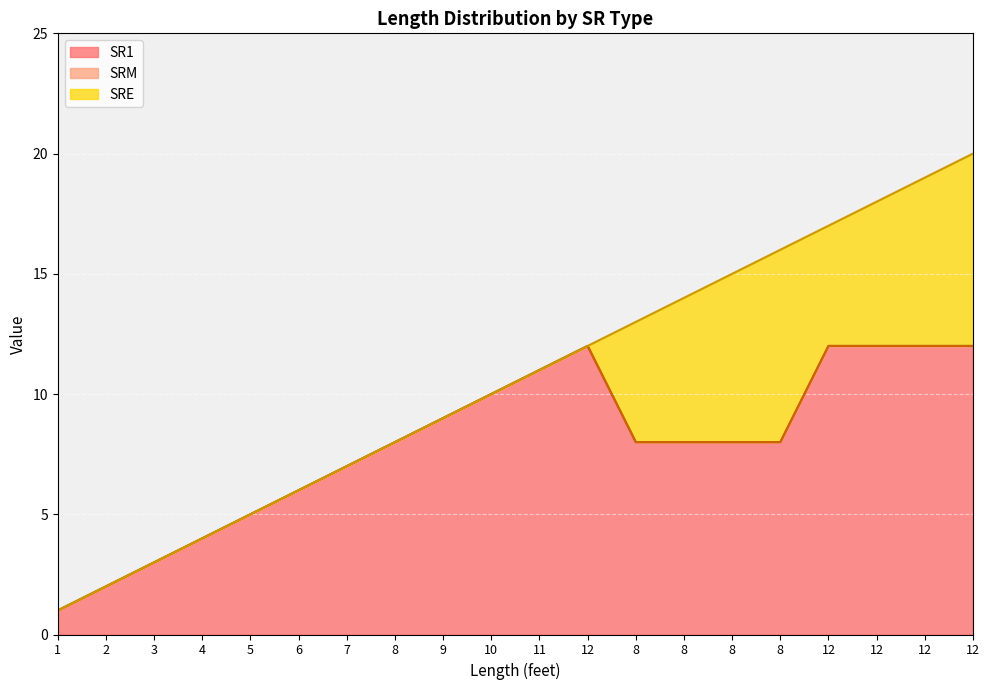

Which series changed the most between 1 and 6?

SR1